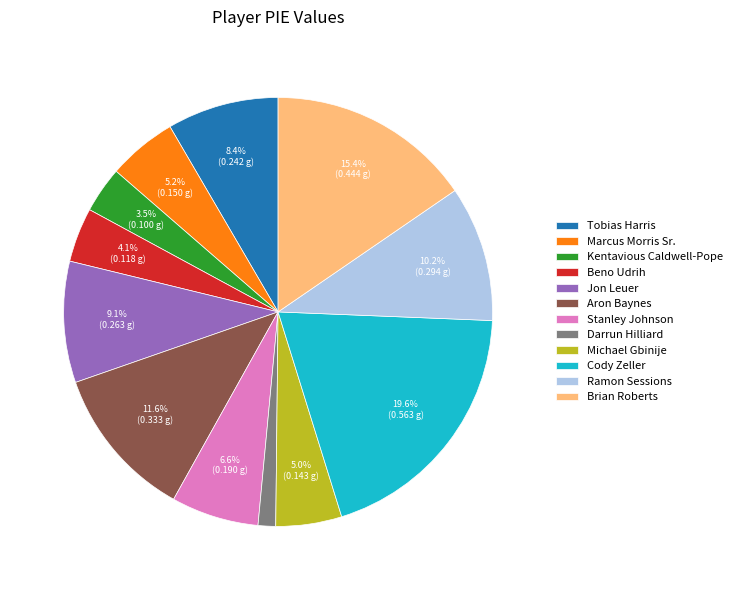

To the nearest percent, what is the difference between the Aron Baynes and Brian Roberts slice percentages?

4%